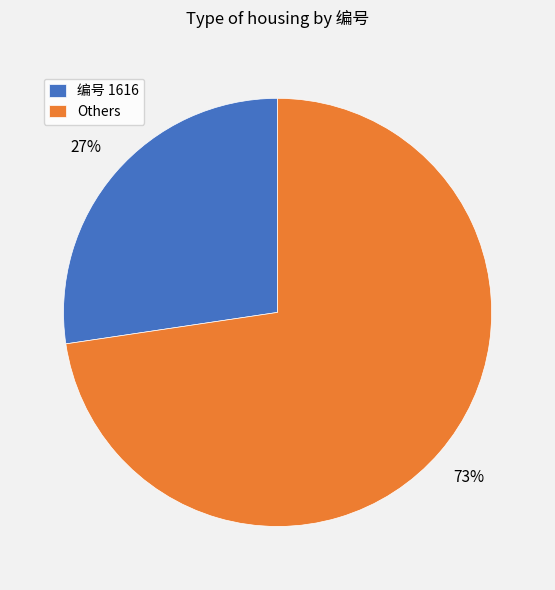

How many segments does this pie chart have?

2